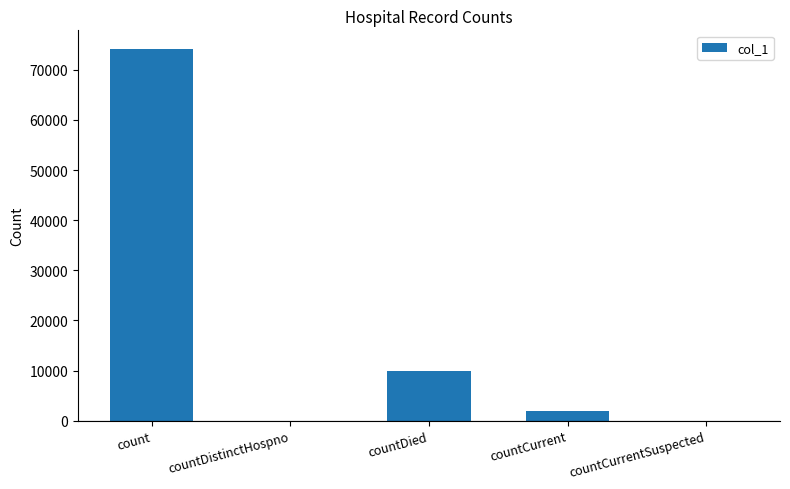

What is the maximum value shown in the chart?

74176